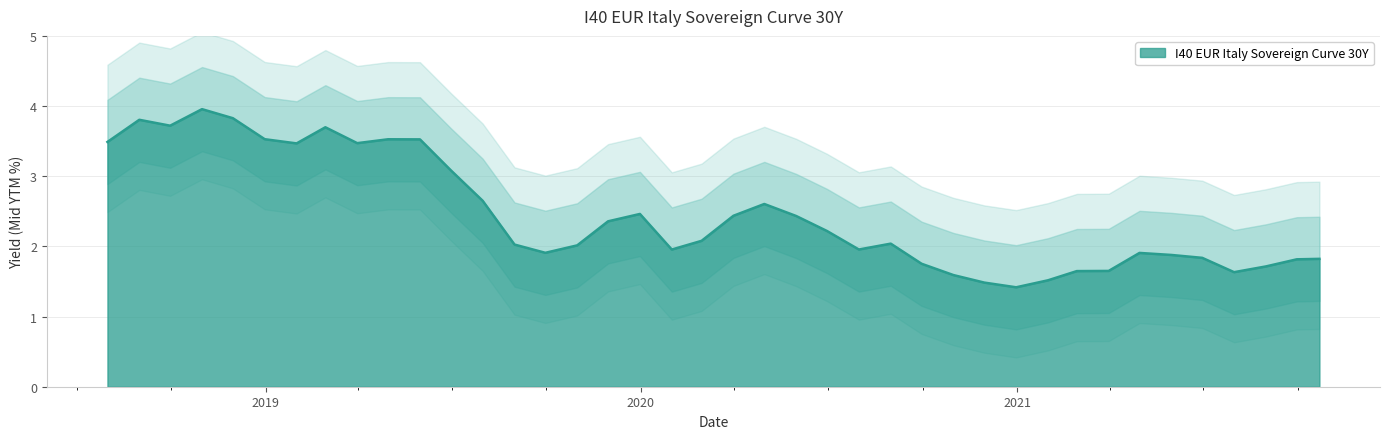

Approximately how many times larger is the value at 2018-12-31 compared to 2021-01-31?

2.3